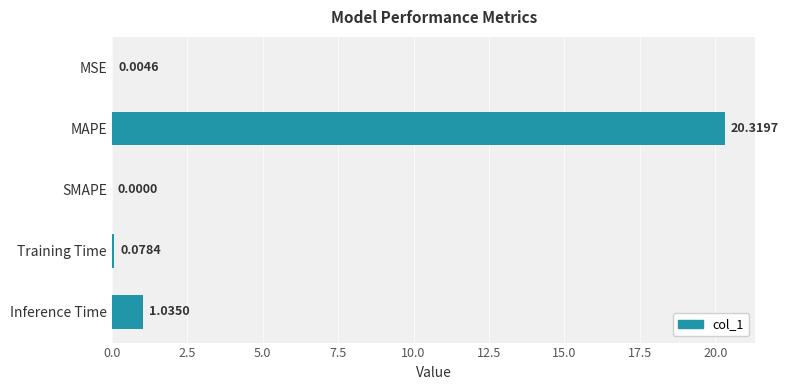

What is the sum of all values?

21.4